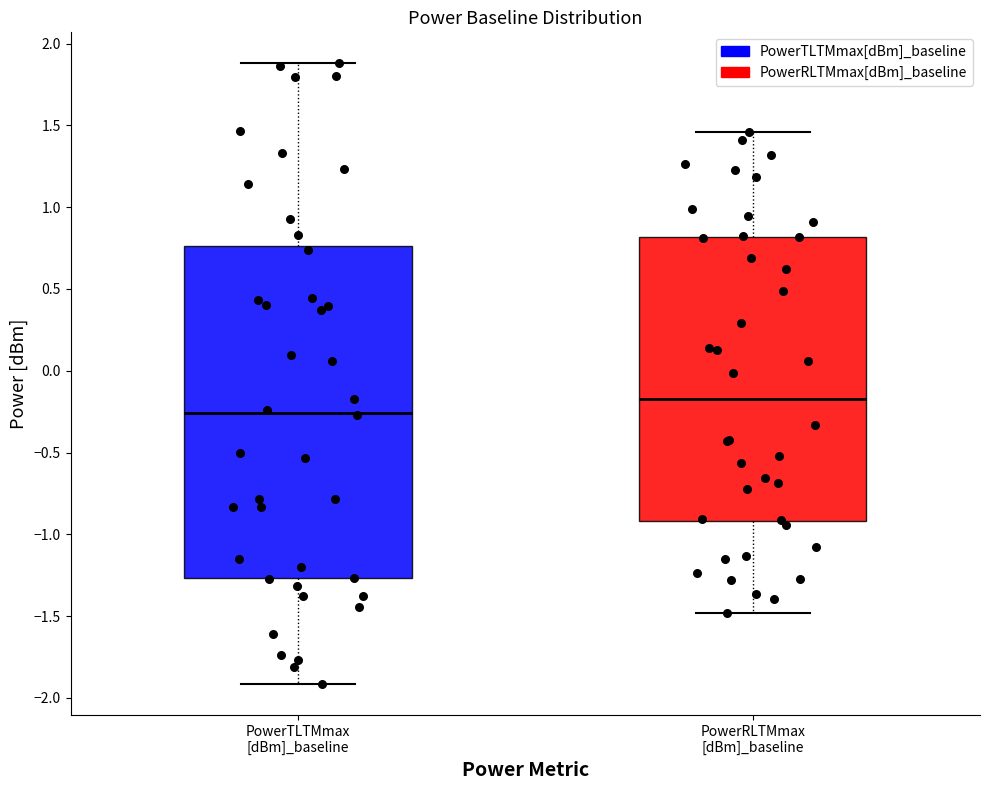

Which box's median line is the highest?

PowerRLTMmax [dBm]_baseline